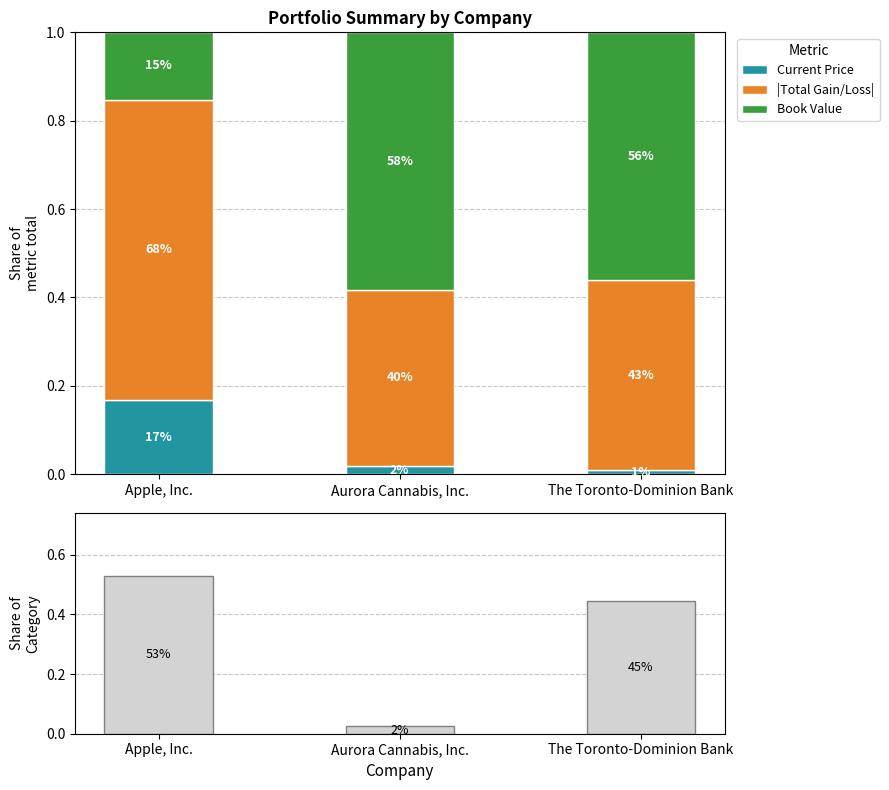

Count the number of data series in this chart.

4